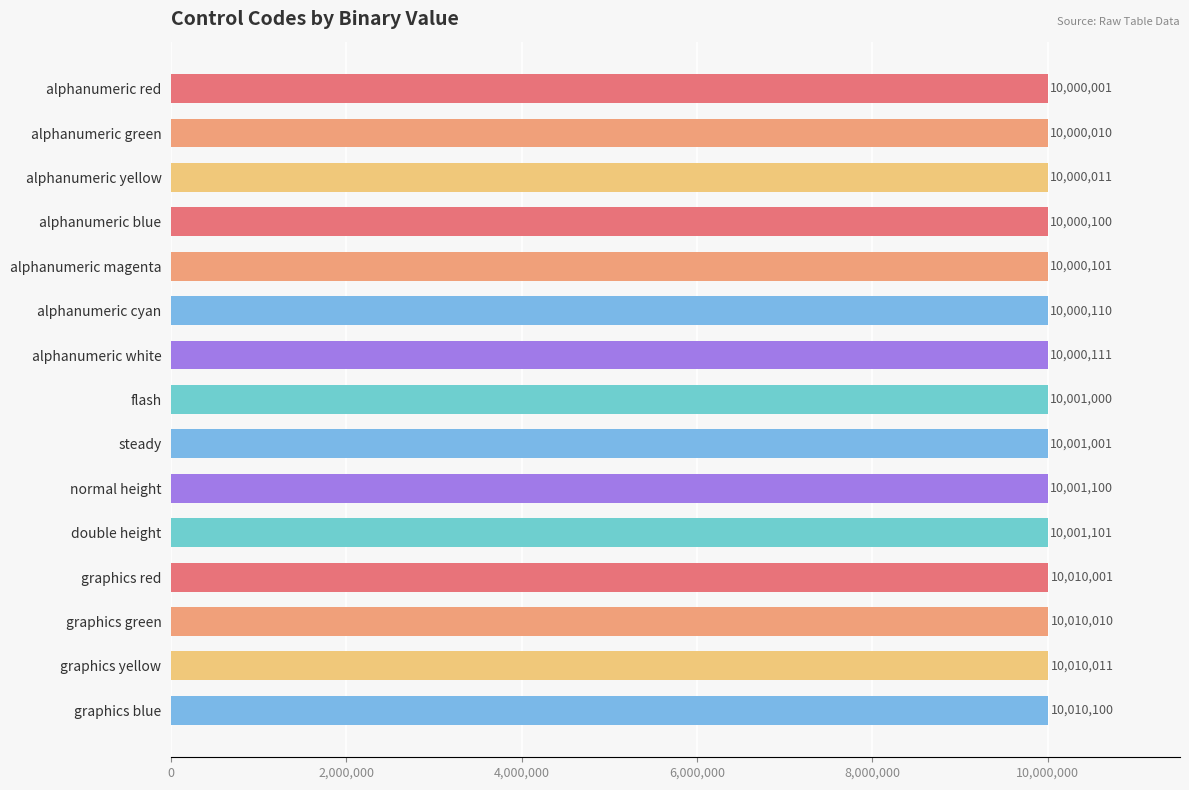

What value does the data have at alphanumeric yellow?

10000011